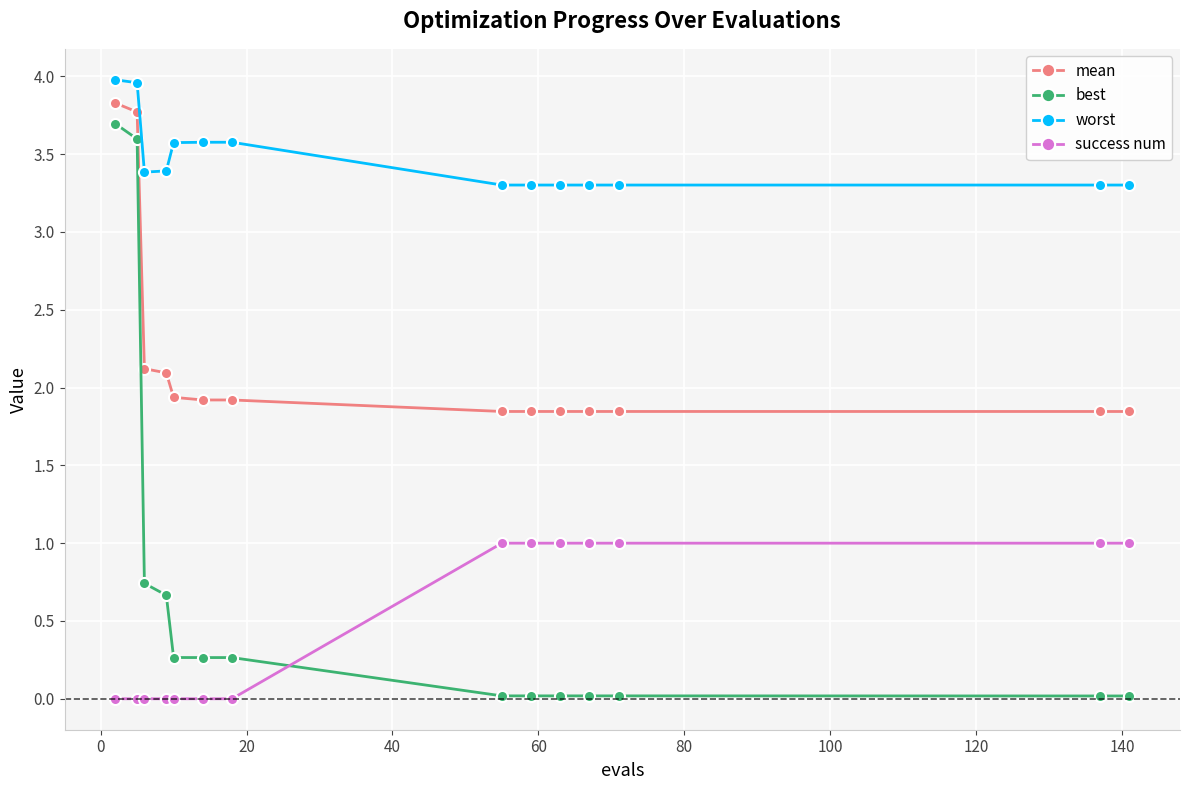

Which series has the widest spread of values?

best